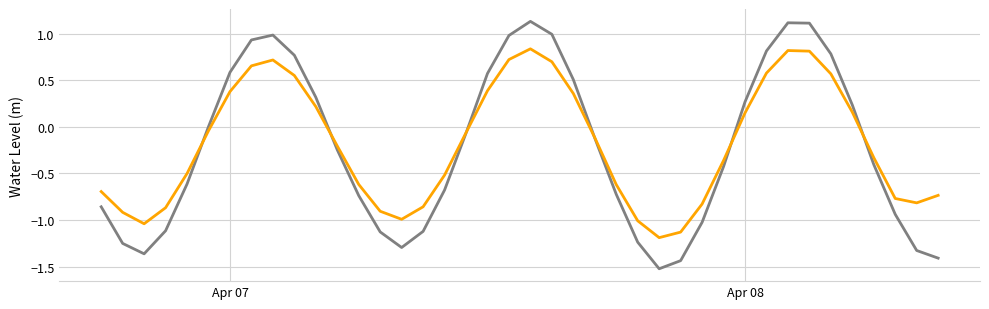

What is the smallest value displayed?

-1.5